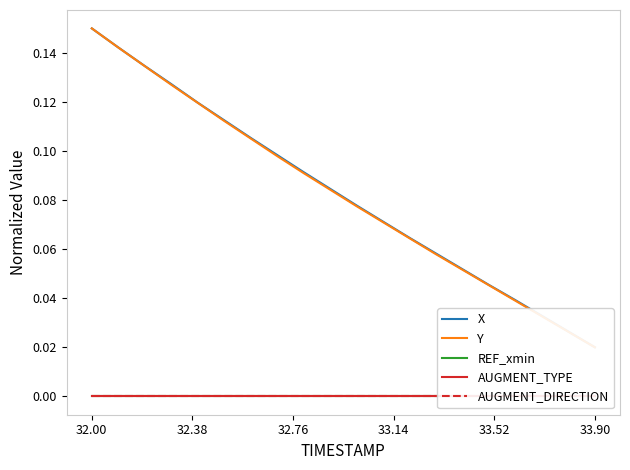

What is the greatest value displayed?

0.1